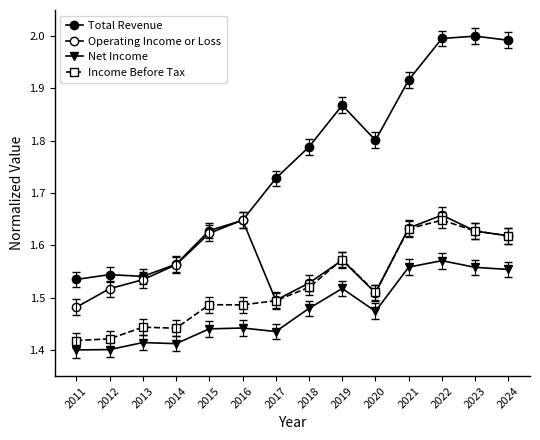

Reading left to right, what are all the values shown in this chart?

Total Revenue: 2011=1.5	2012=1.5	2013=1.5	2014=1.6	2015=1.6	2016=1.6	2017=1.7	2018=1.8	2019=1.9	2020=1.8	2021=1.9	2022=2.0	2023=2.0	2024=2.0
Operating Income or Loss: 2011=1.5	2012=1.5	2013=1.5	2014=1.6	2015=1.6	2016=1.6	2017=1.5	2018=1.5	2019=1.6	2020=1.5	2021=1.6	2022=1.7	2023=1.6	2024=1.6
Net Income: 2011=1.4	2012=1.4	2013=1.4	2014=1.4	2015=1.4	2016=1.4	2017=1.4	2018=1.5	2019=1.5	2020=1.5	2021=1.6	2022=1.6	2023=1.6	2024=1.6
Income Before Tax: 2011=1.4	2012=1.4	2013=1.4	2014=1.4	2015=1.5	2016=1.5	2017=1.5	2018=1.5	2019=1.6	2020=1.5	2021=1.6	2022=1.6	2023=1.6	2024=1.6